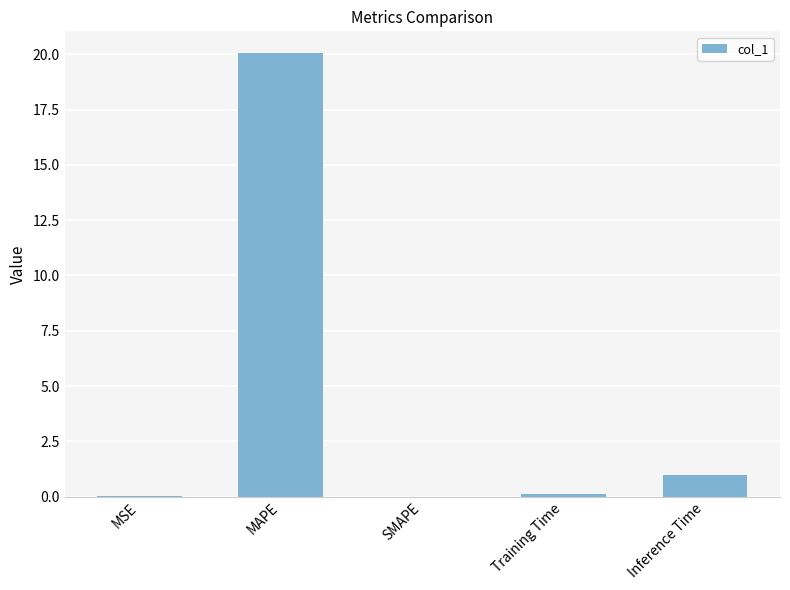

Which label corresponds to the largest value in the chart?

MAPE